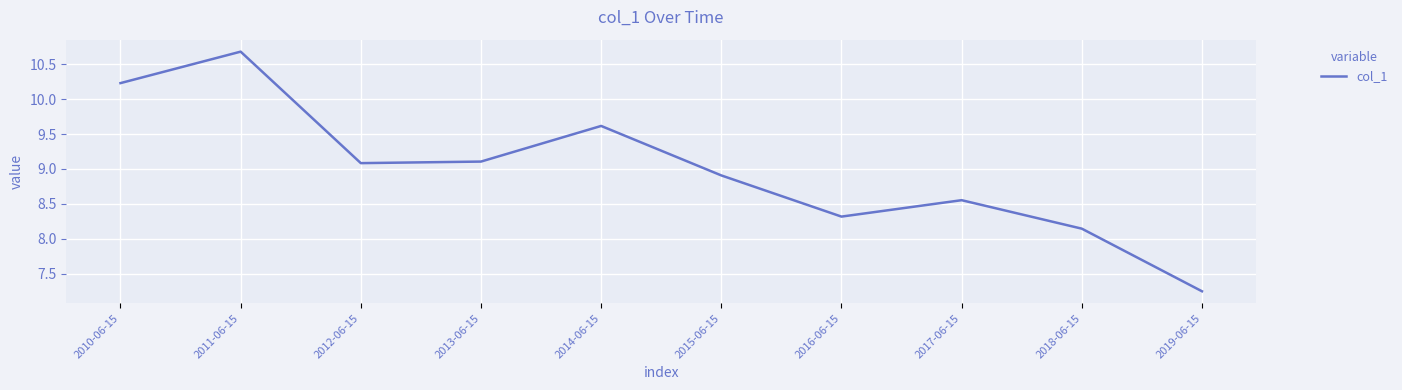

Approximately how many times larger is the value at 2019-06-15 compared to 2012-06-15?

0.8